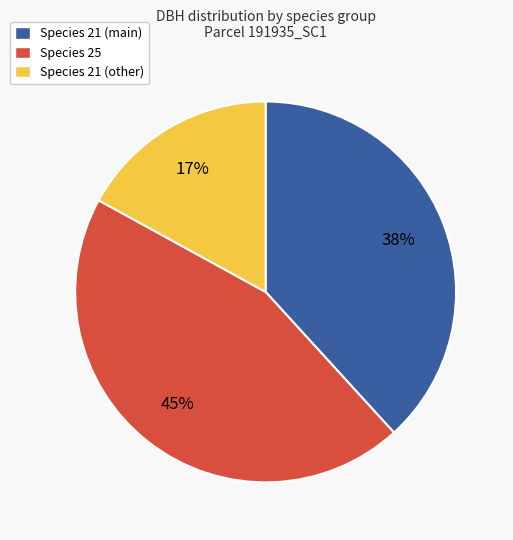

To the nearest percent, what is the average slice percentage?

33%